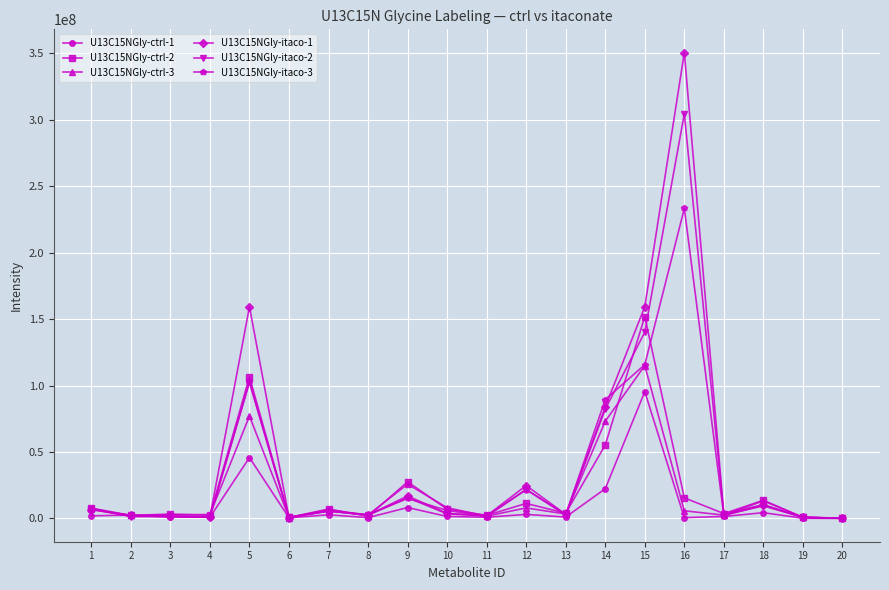

What is the minimum value shown in the chart?

38705.4